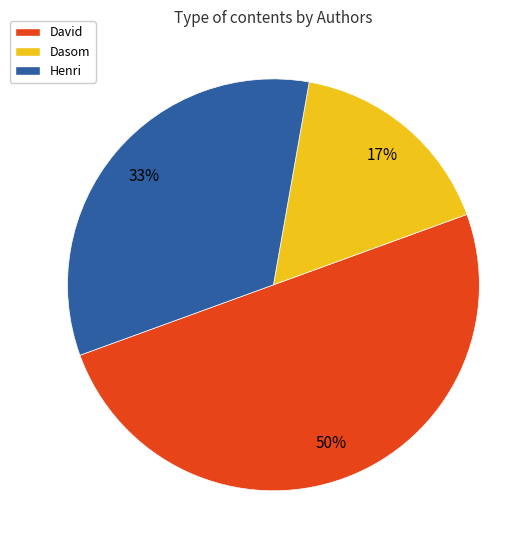

Is Dasom the majority of the pie?

No